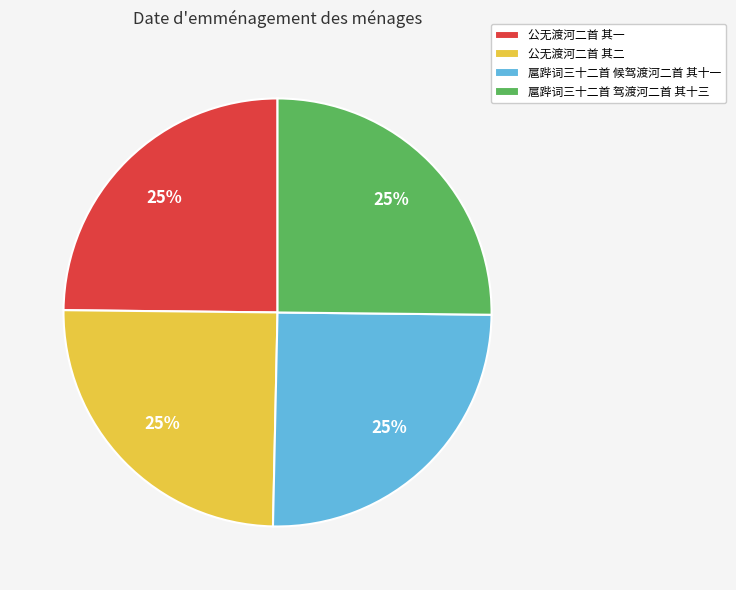

What is the ratio of the value at 扈跸词三十二首 驾渡河二首 其十三 to the value at 公无渡河二首 其一?

1.0